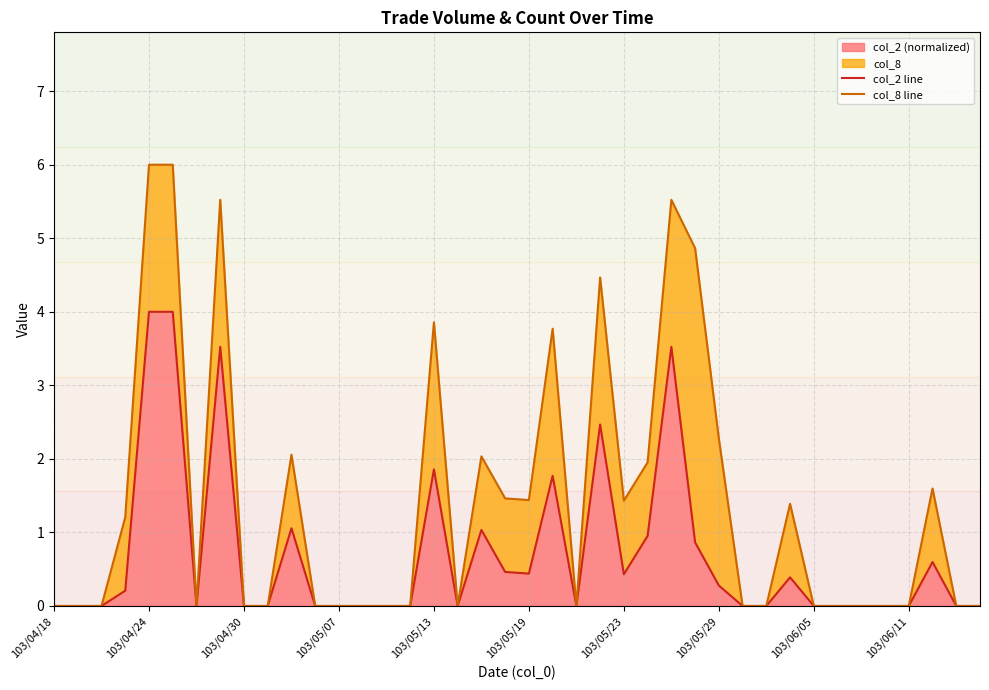

What is the label of the 1st point from the left?

103/04/18